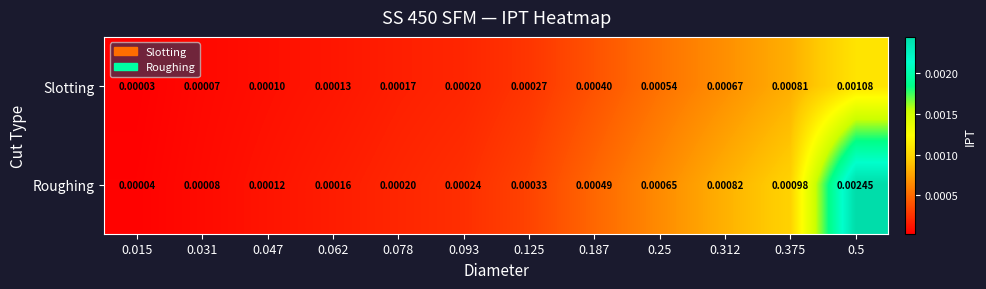

Which series has the widest spread of values?

Roughing